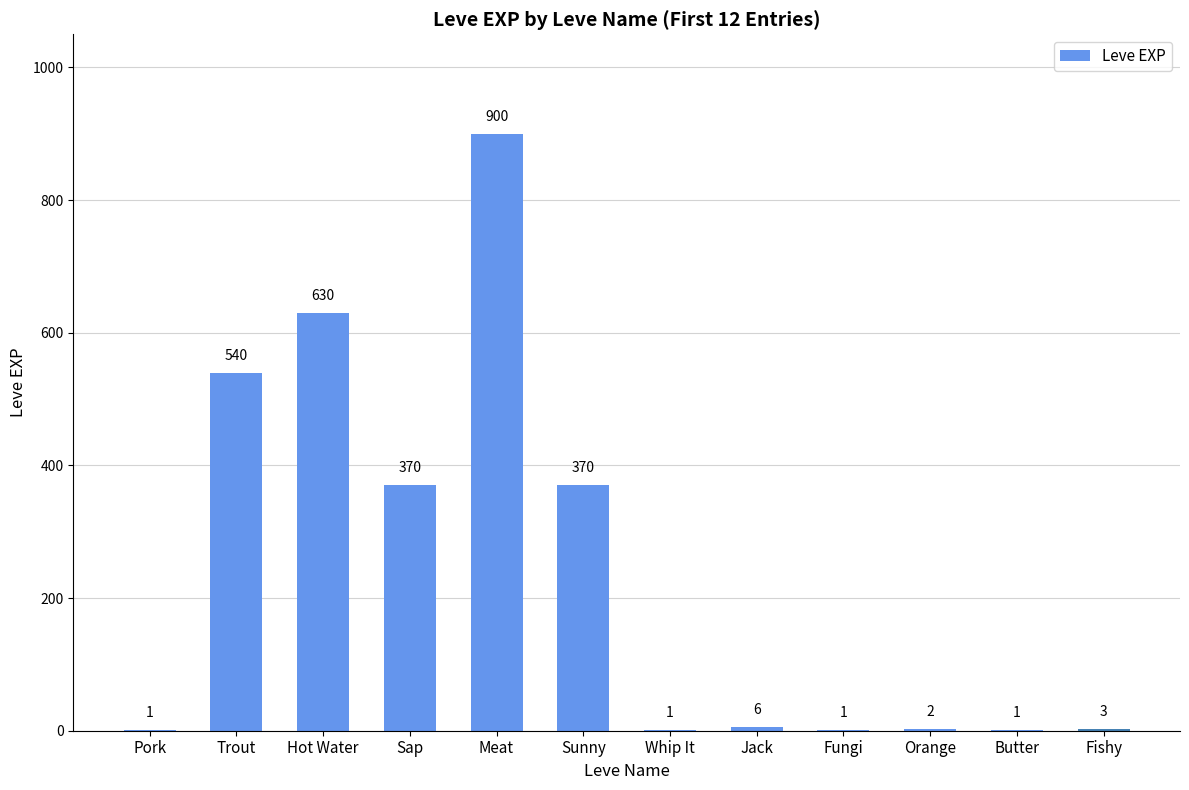

The chart shows a value of 3 at Fishy. True or false?

True